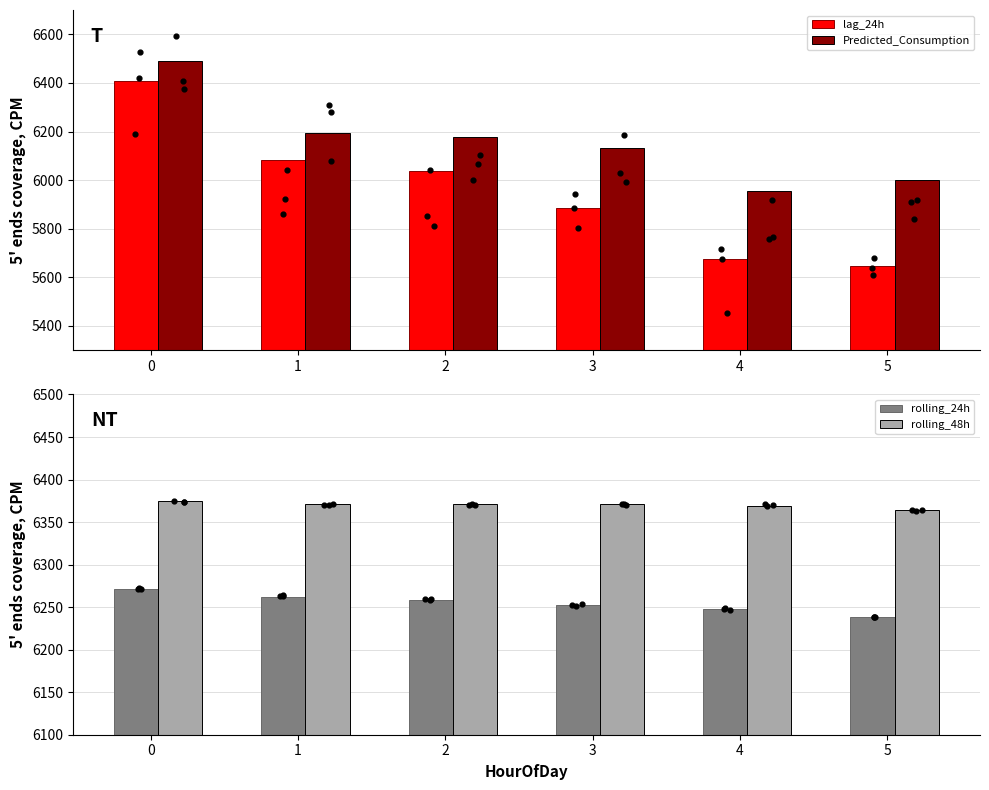

Which series has the widest spread of Y values?

lag_24h